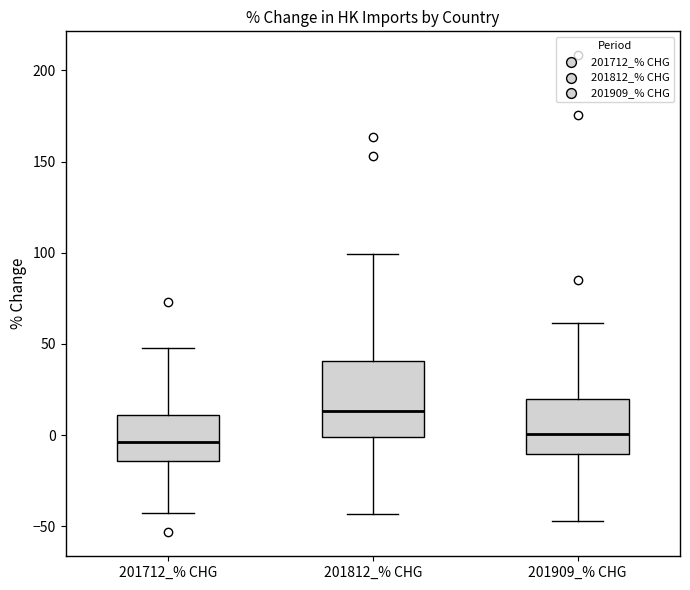

Where does the lower whisker of the box for 201909_% CHG end on the y-axis? The values are not printed on the chart, so give them approximately, as read against the axis.

-45